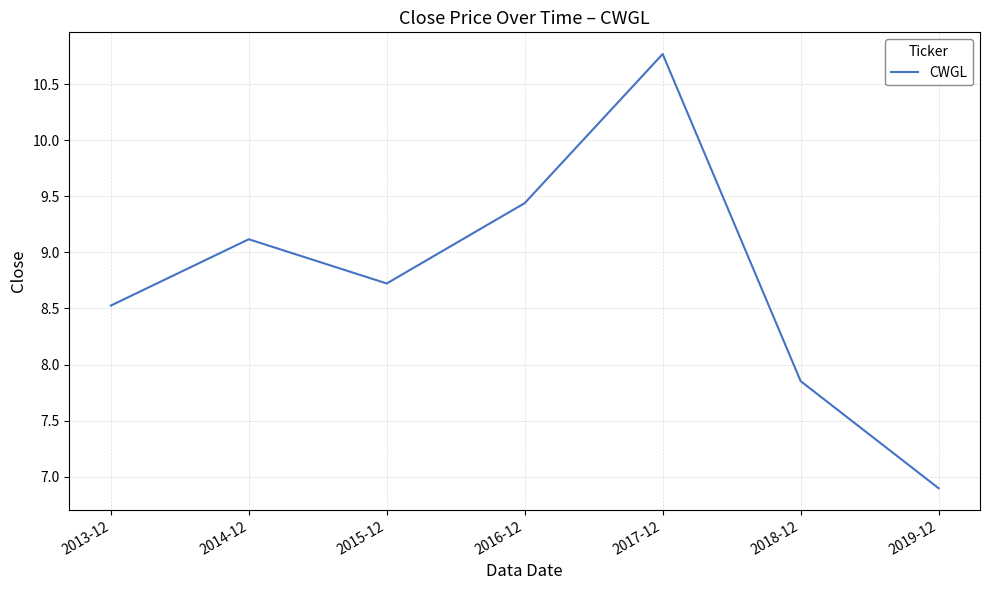

List the labels in order of value, largest first.

2017-12, 2016-12, 2014-12, 2015-12, 2013-12, 2018-12, 2019-12